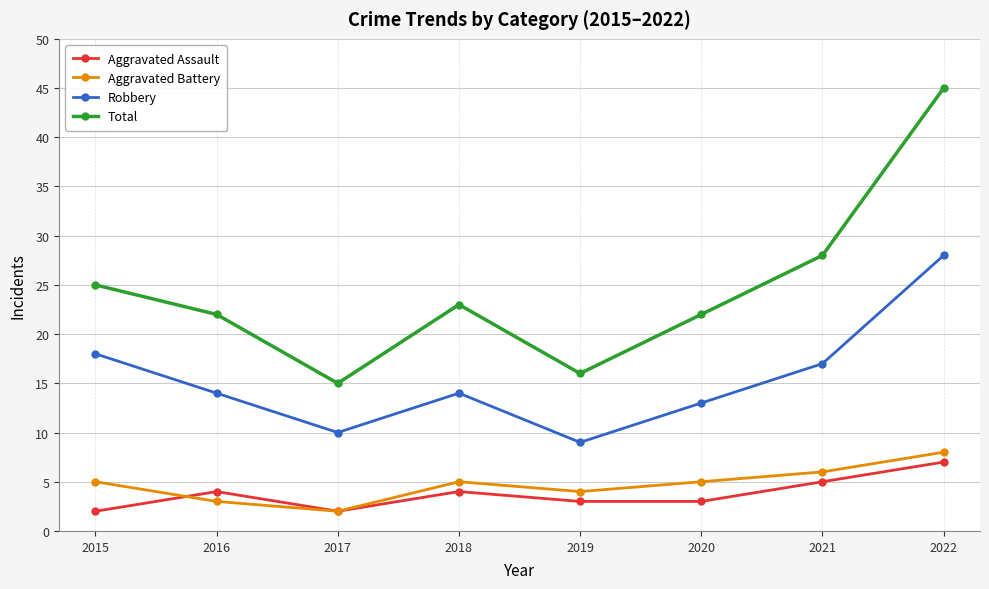

Which category has the highest value in the Total series?

2022